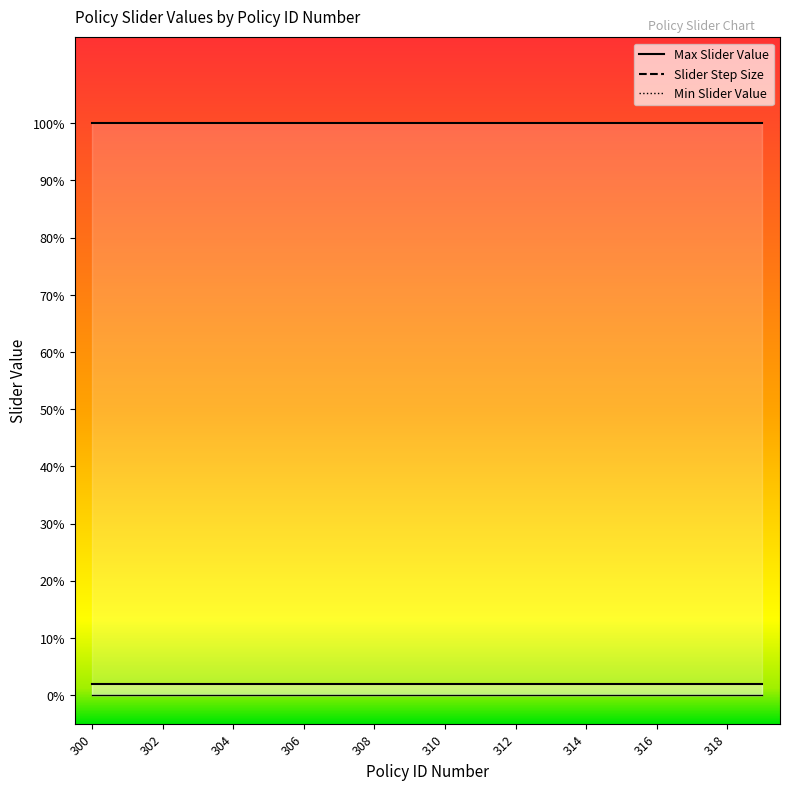

At which category is the sum across all series the highest?

300